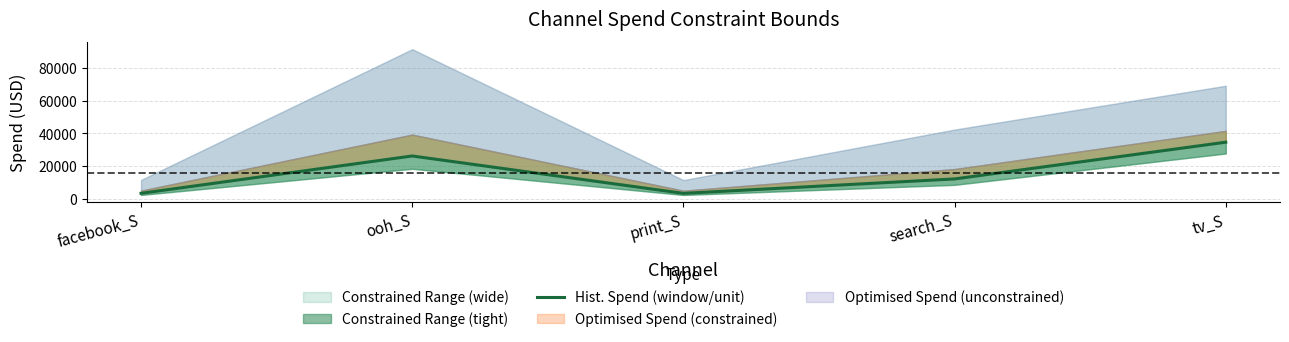

Reading left to right, extract all data points from this chart.

facebook_S=3273.2	ooh_S=26136.8	print_S=3244.8	search_S=12080.0	tv_S=34559.3